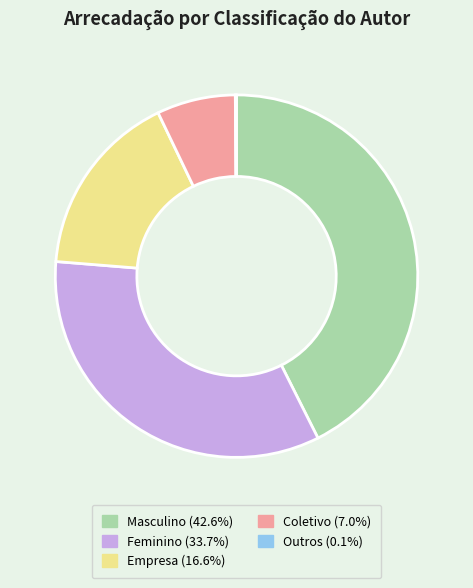

Approximately how many times larger is the value at Masculino compared to Coletivo?

6.1